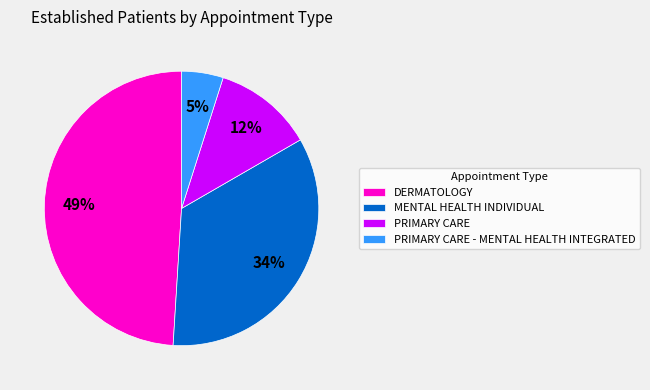

How many segments does this pie chart have?

4